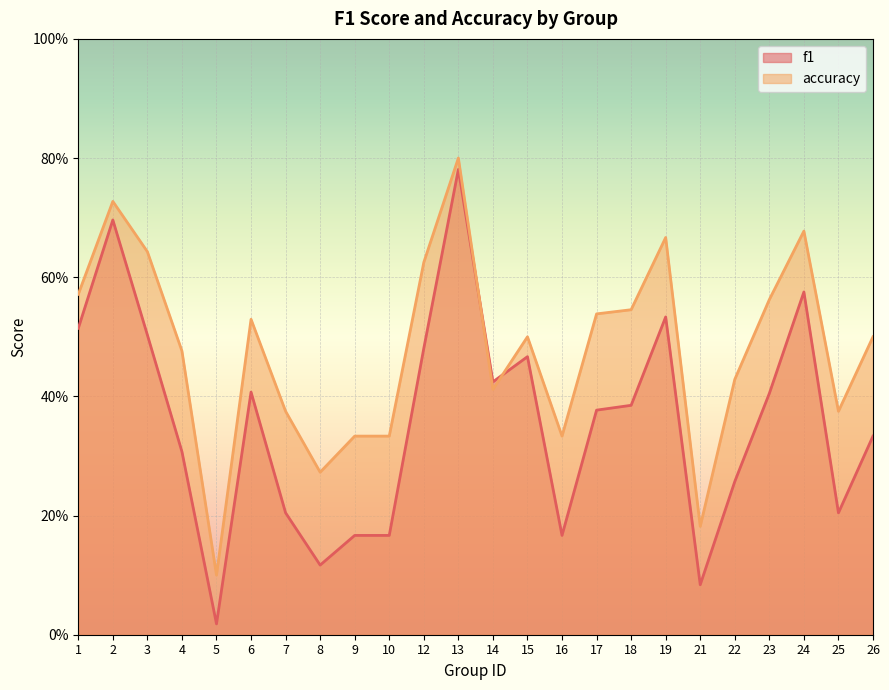

What is the value of the accuracy point at the 19th from the left?

0.2